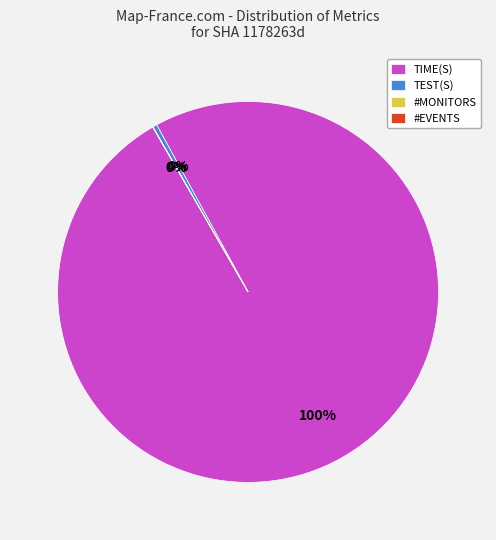

Which category has the biggest portion of the pie?

TIME(S)